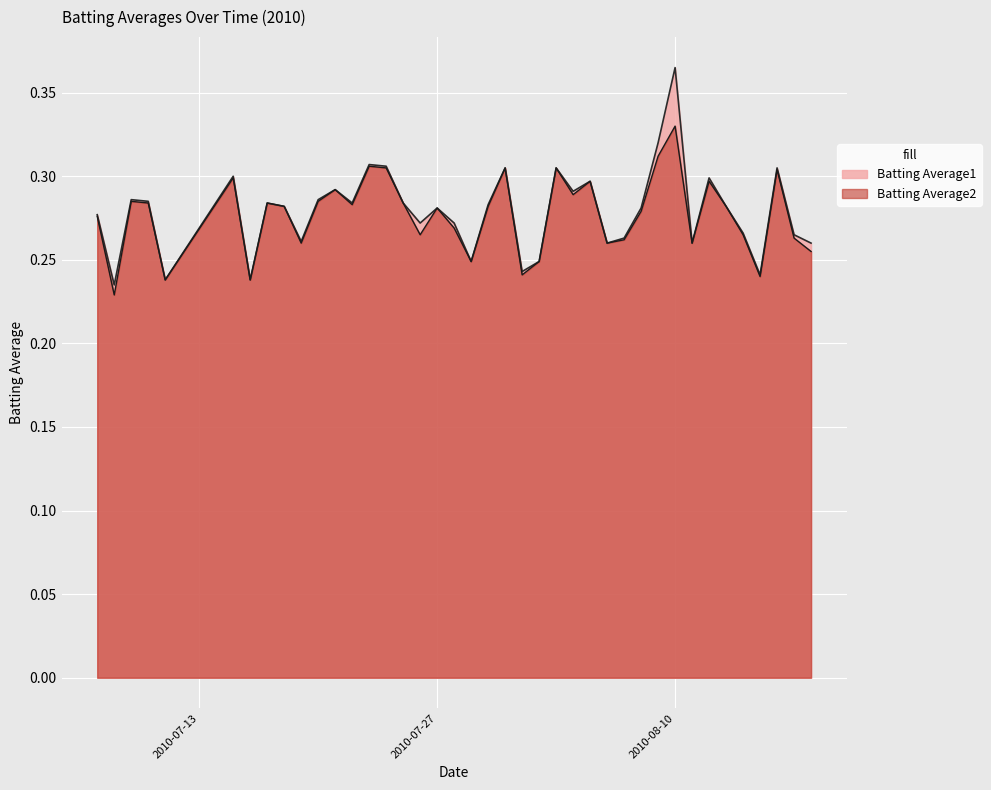

True or false: Batting Average1 has more than 2 points higher than both neighbors.

True